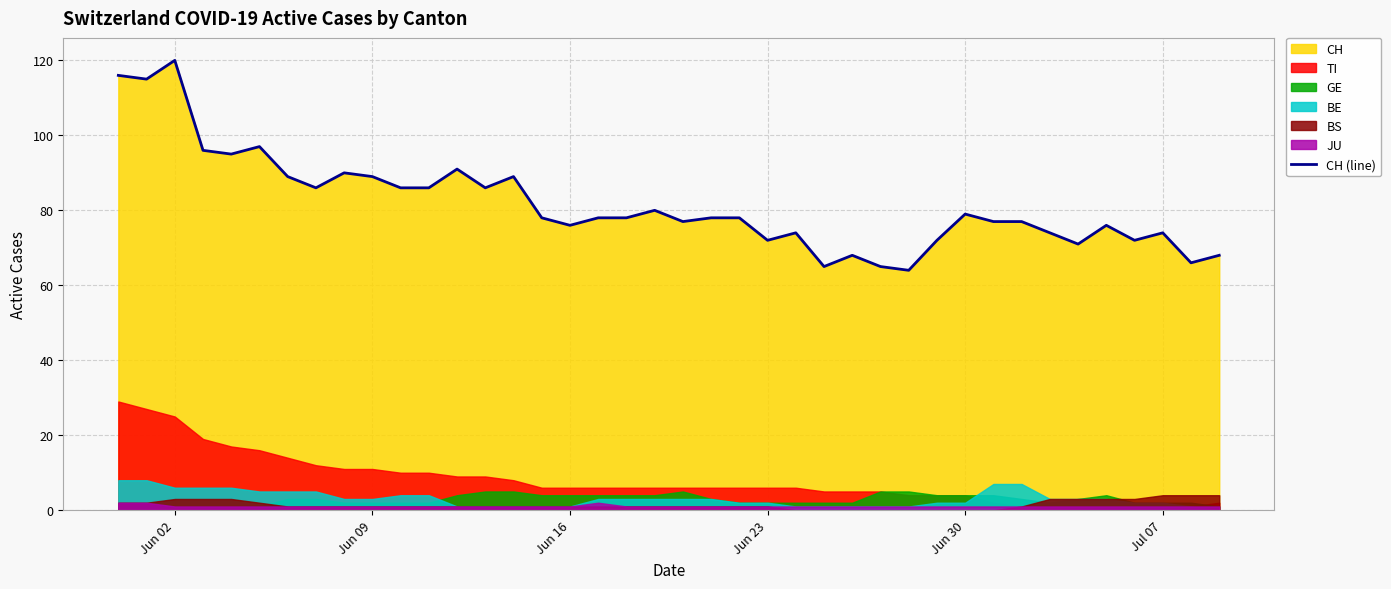

How many values exceed 78?

17